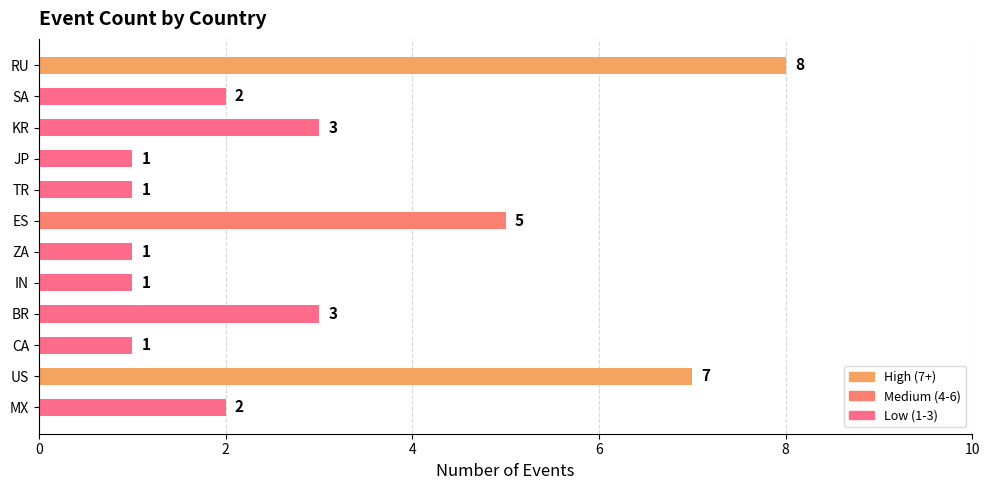

What is the difference between the maximum and minimum values?

7